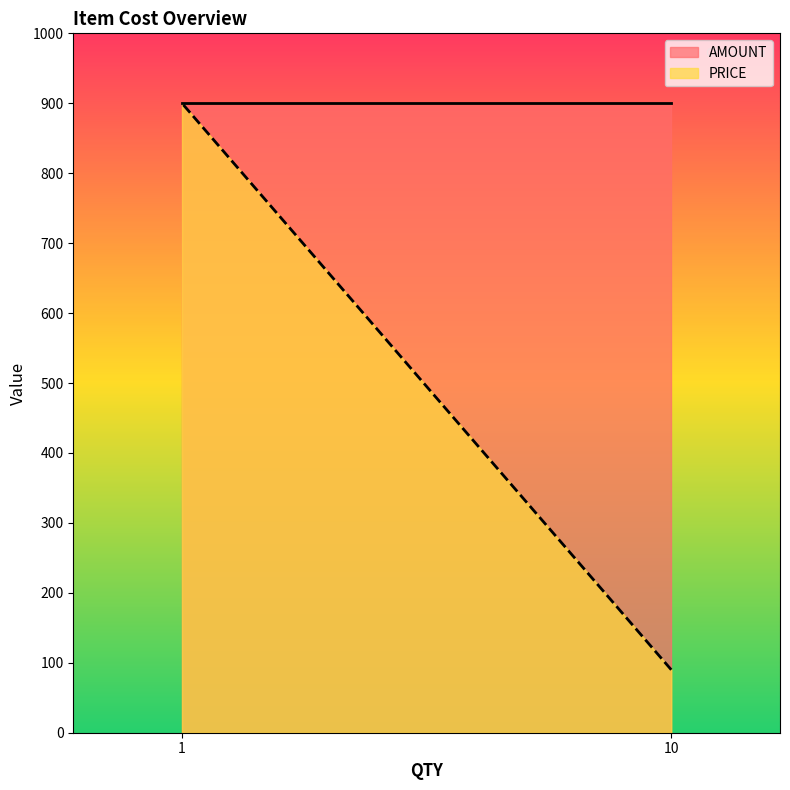

Is it true that AMOUNT equals 900 at 10?

True